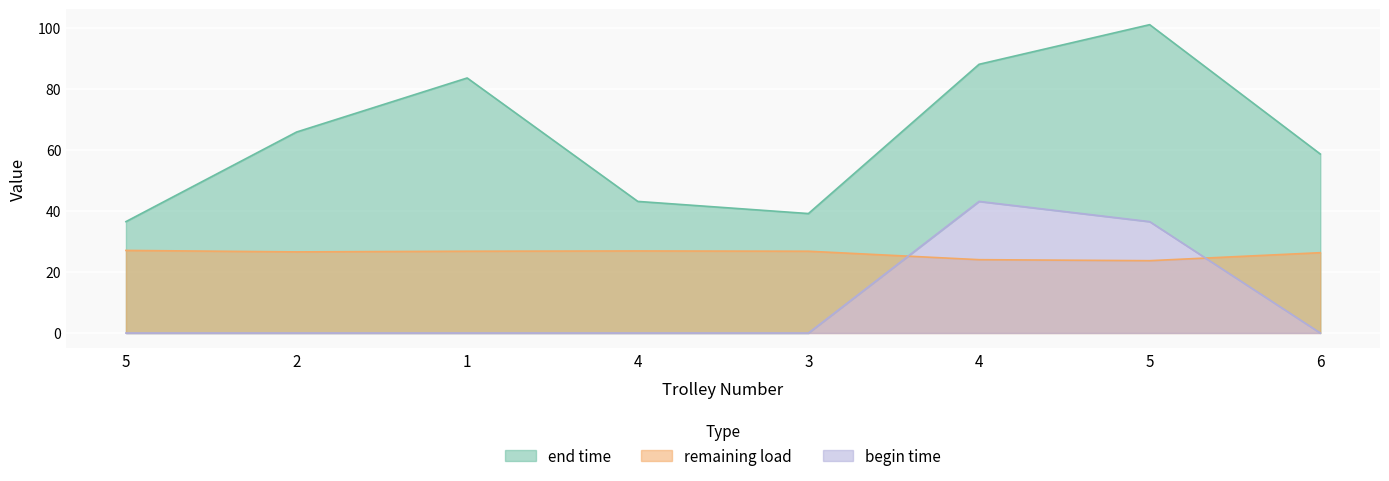

True or false: end time and begin time cross at least once.

False